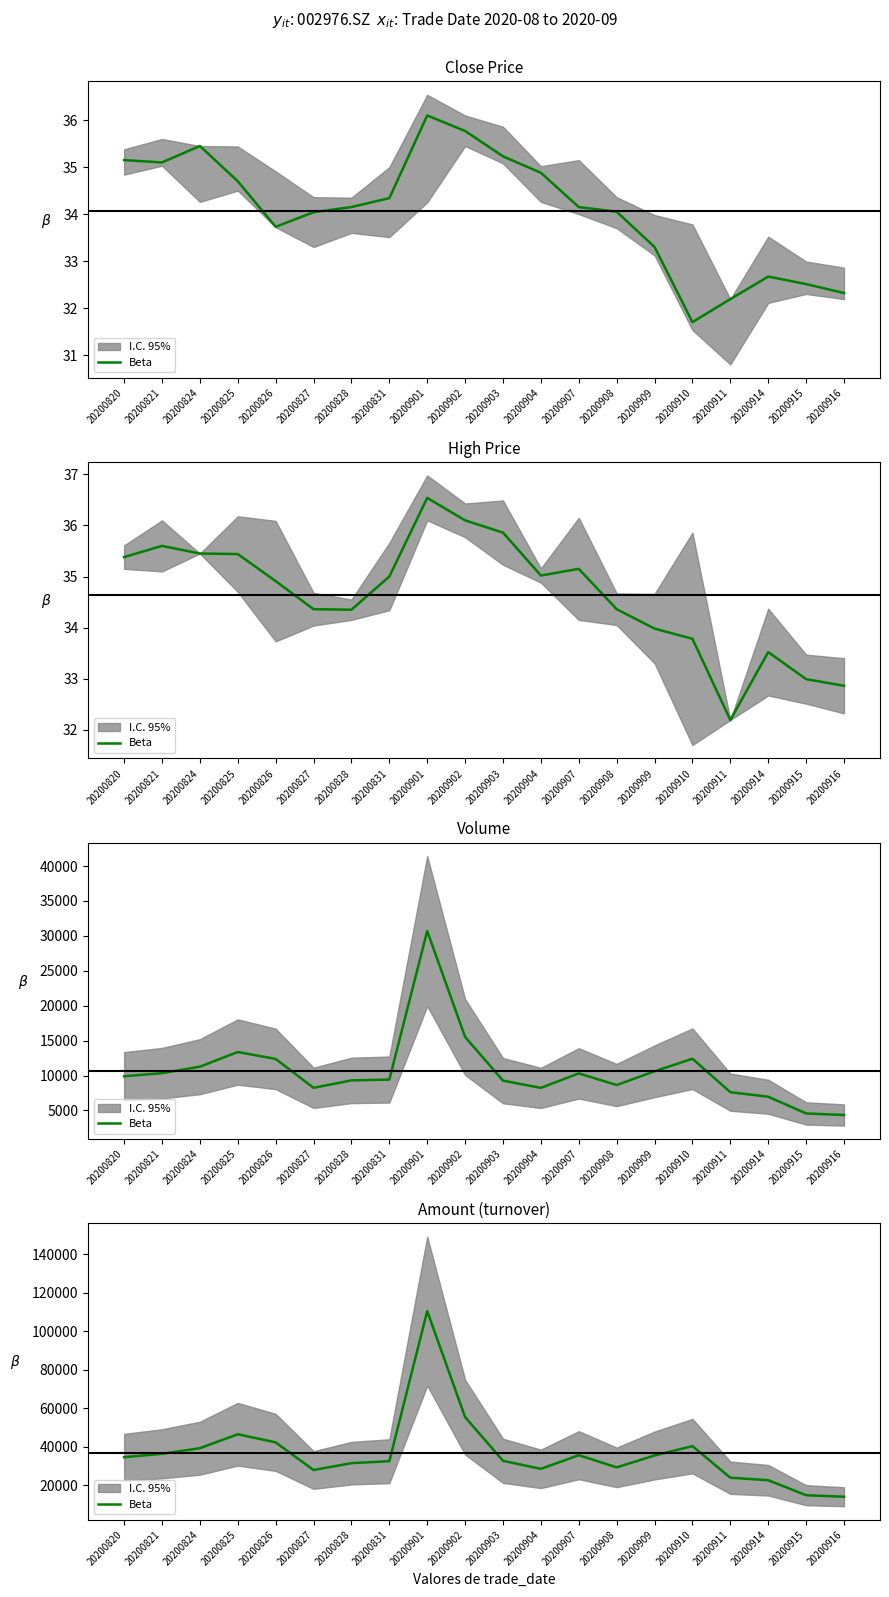

Approximately how many times larger is the value at 20200820 compared to 20200824?

0.9